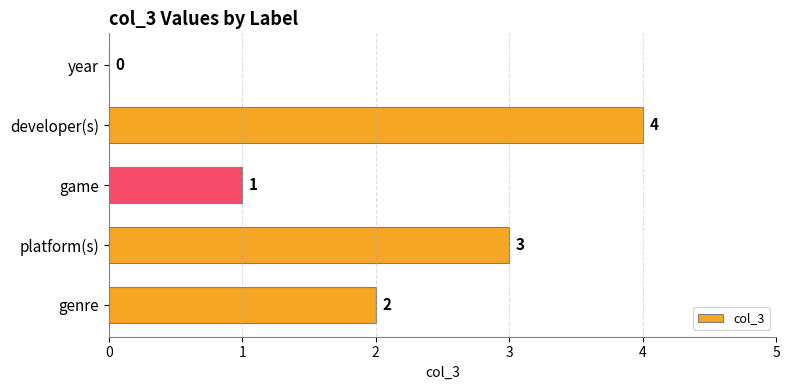

What is the sum of the values at year and platform(s)?

3